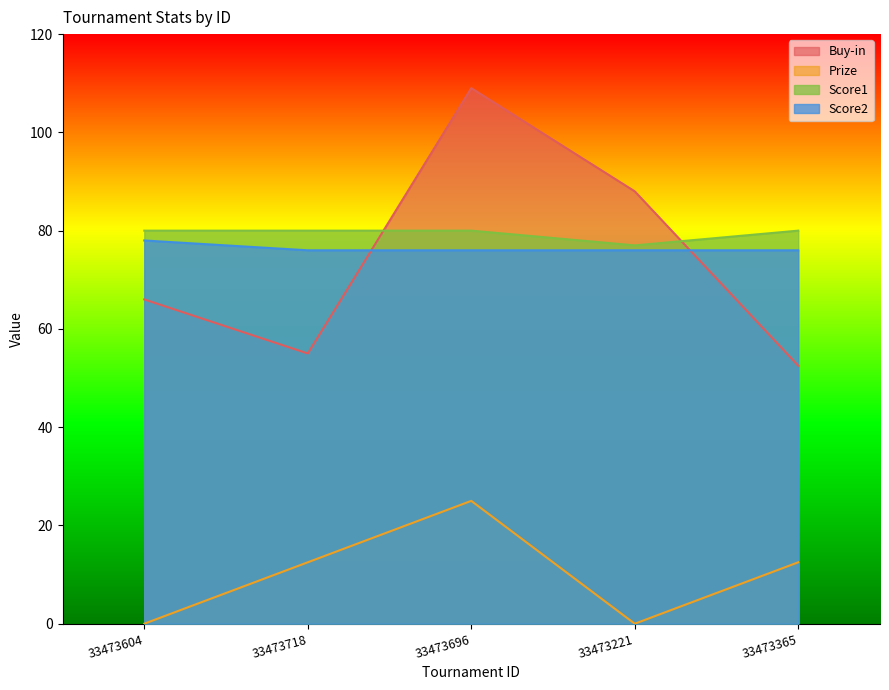

True or false: Prize and Score1 intersect in this chart.

False